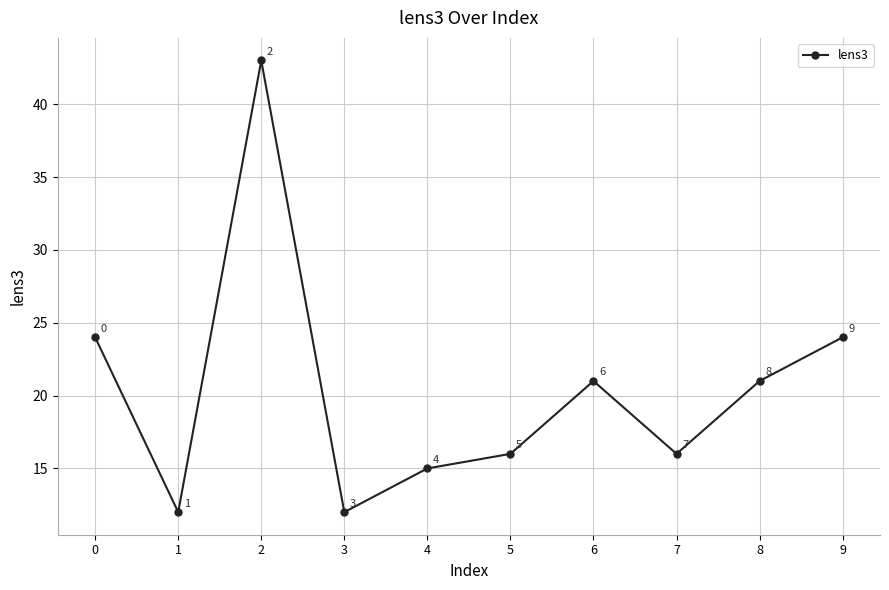

At which category does the data reach its first local peak?

2